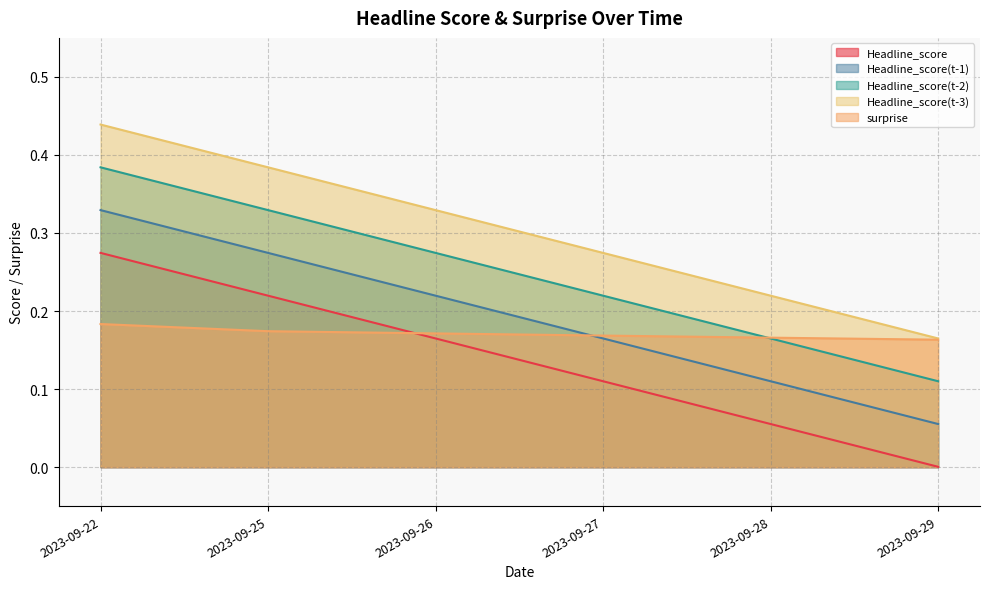

At how many categories does at least one series exceed 0?

6